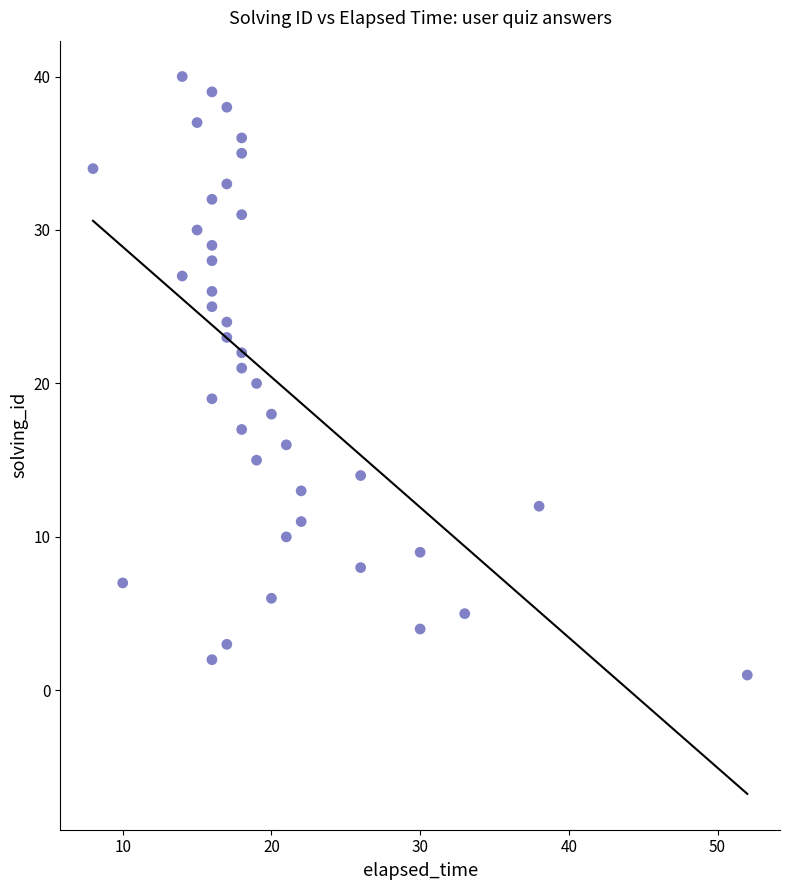

What is the range of Y values (max minus min)?

39